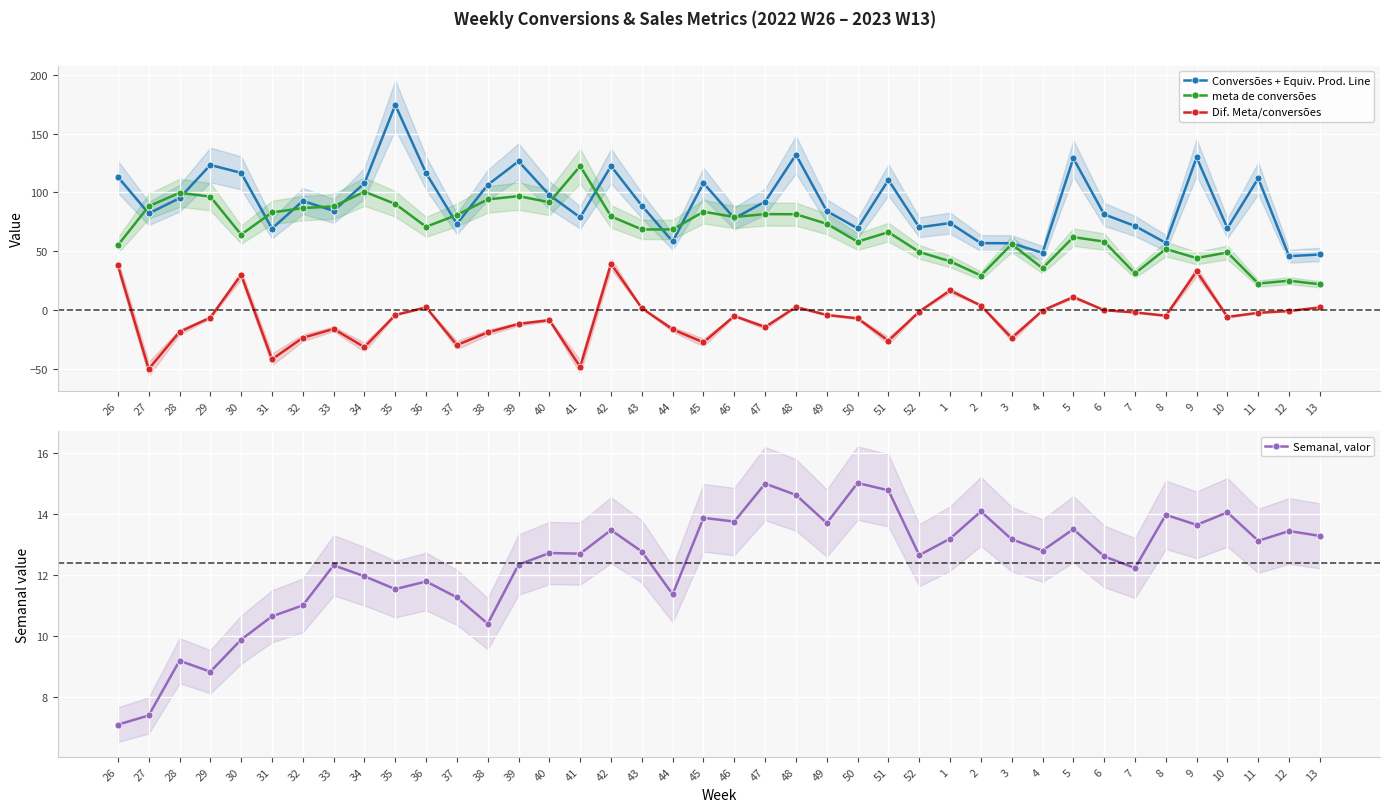

What is the smallest value displayed?

-50.3